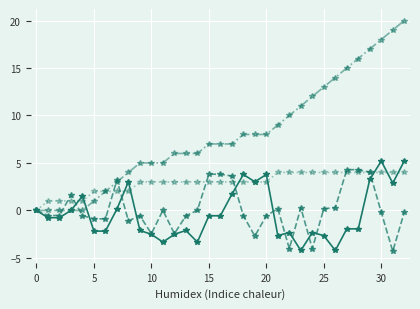

What is the maximum value shown in the chart?

20.0